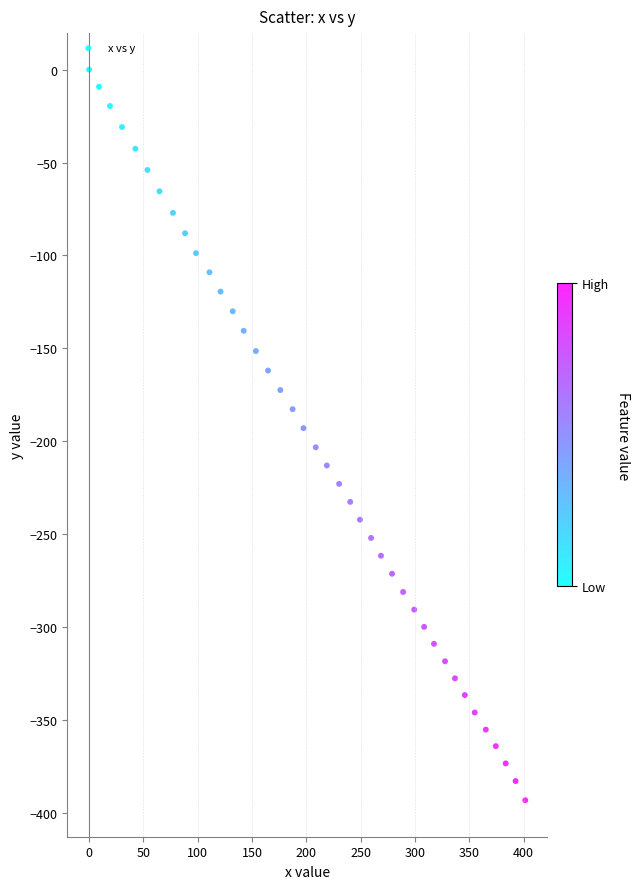

What is the range of Y values (max minus min)?

393.3